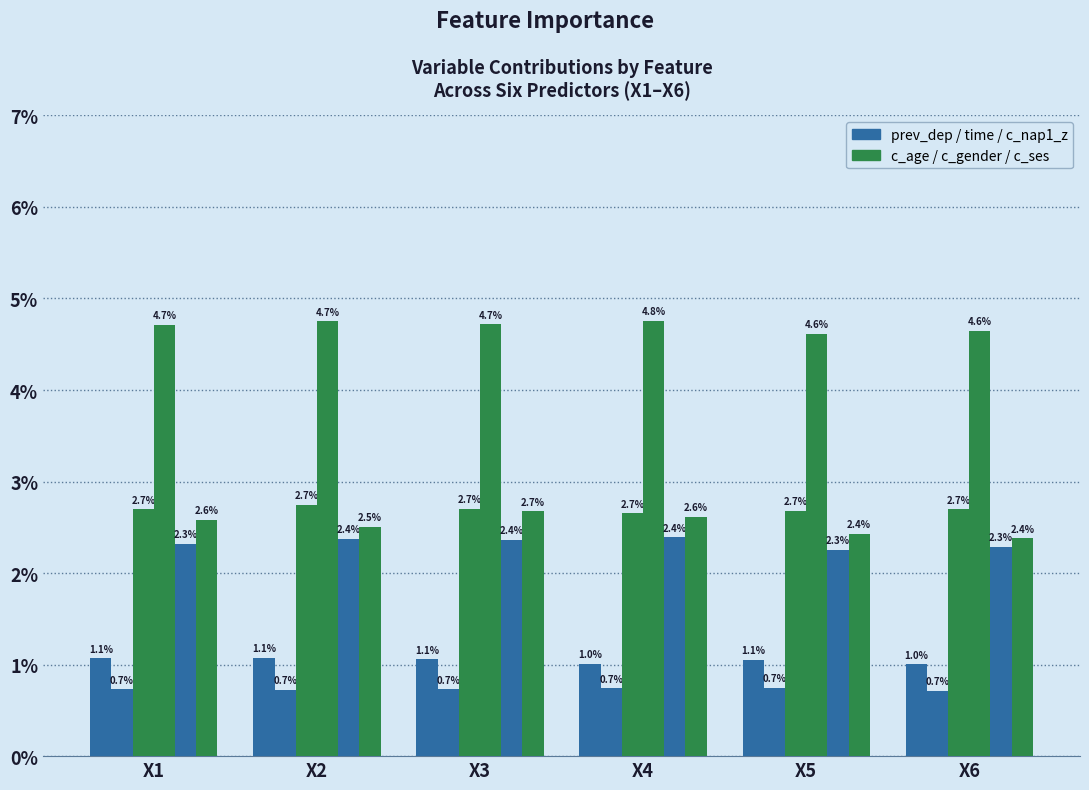

Are the bars horizontal?

No